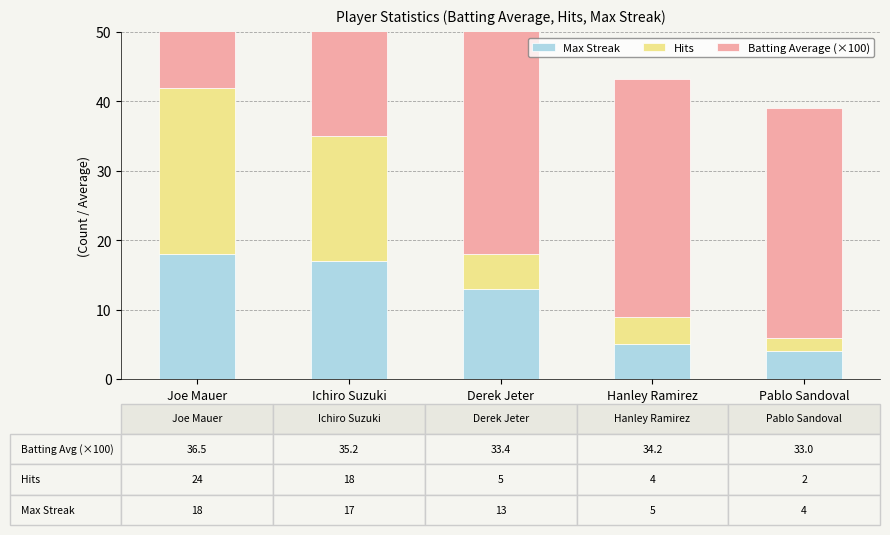

At which label is Hits closest to 13?

Ichiro Suzuki